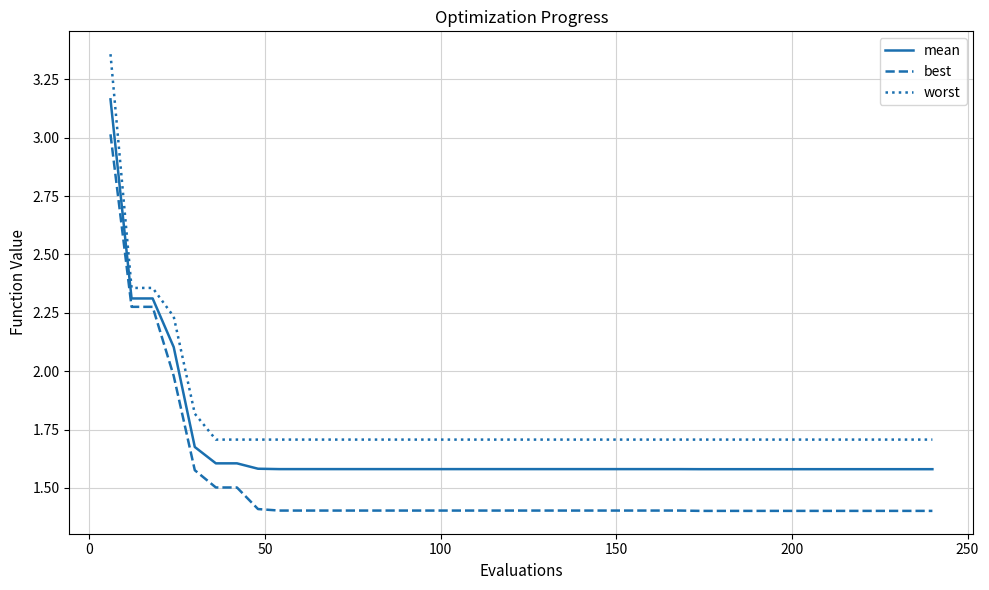

Does the chart display data point markers on the line(s)?

No